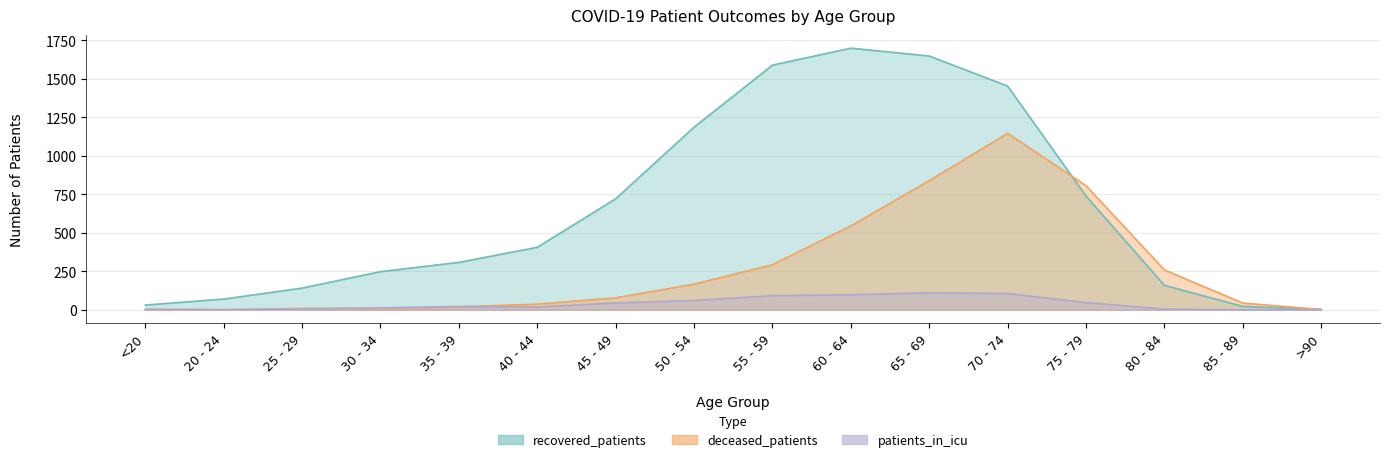

Where does the patients_in_icu series first go above 22?

45 - 49